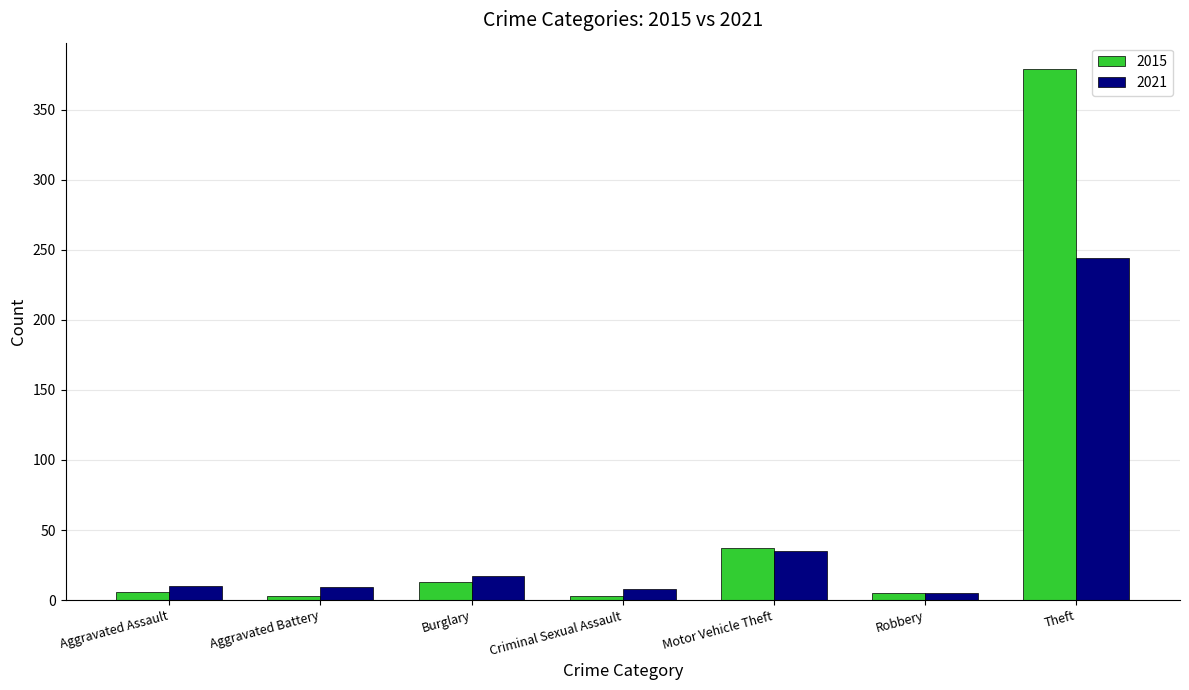

What is the difference between the maximum and minimum values in the 2021 series?

239